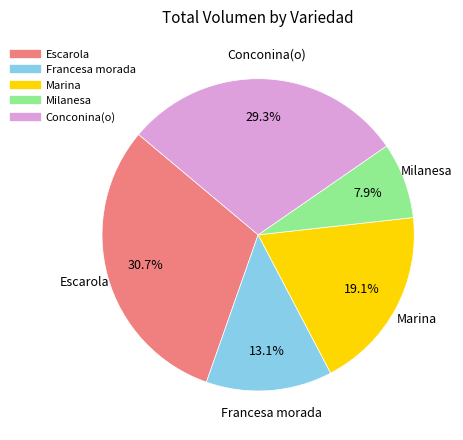

Does Escarola account for over 50% of the chart?

No